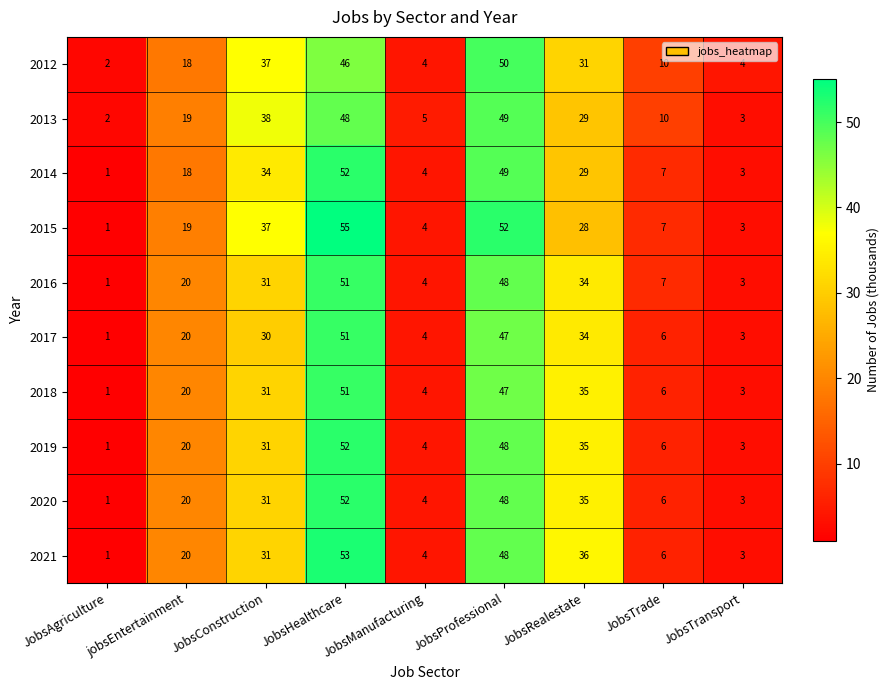

At which label is 2019 closest to 26?

JobsConstruction